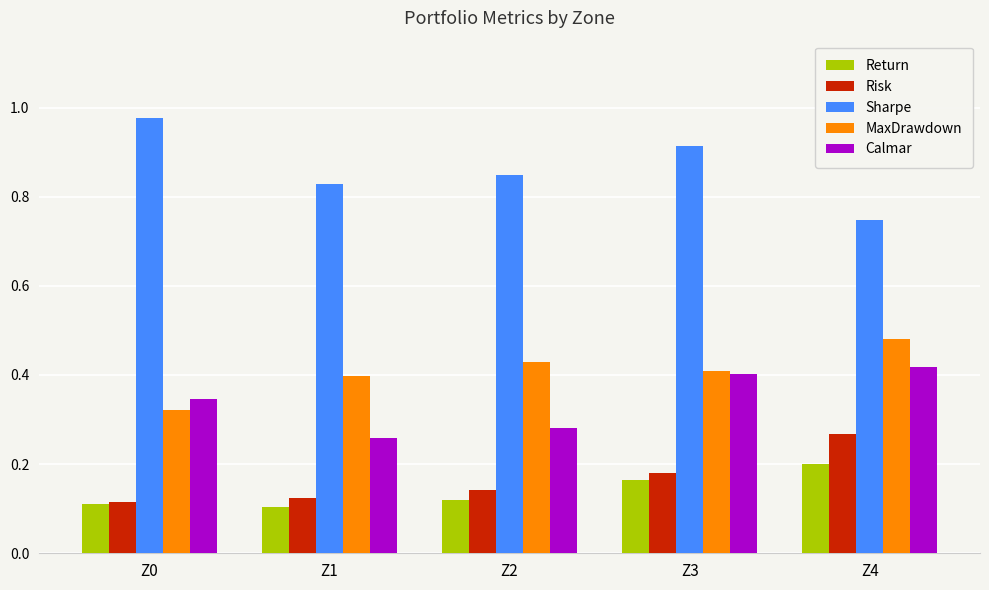

Which category has the lowest value in the Sharpe series?

Z4